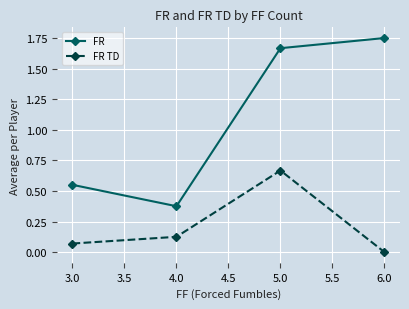

What is the difference between the maximum and second lowest values in the FR series?

1.2